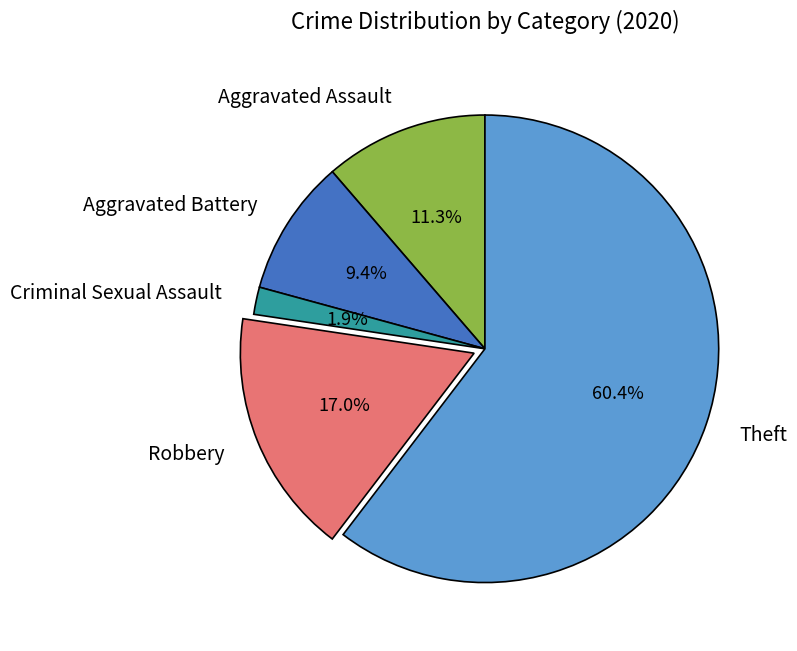

Count the number of slices in the pie.

5